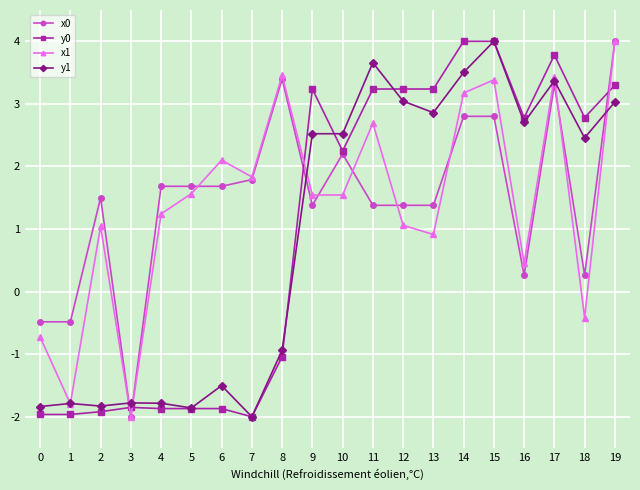

How many distinct data groups are displayed?

4